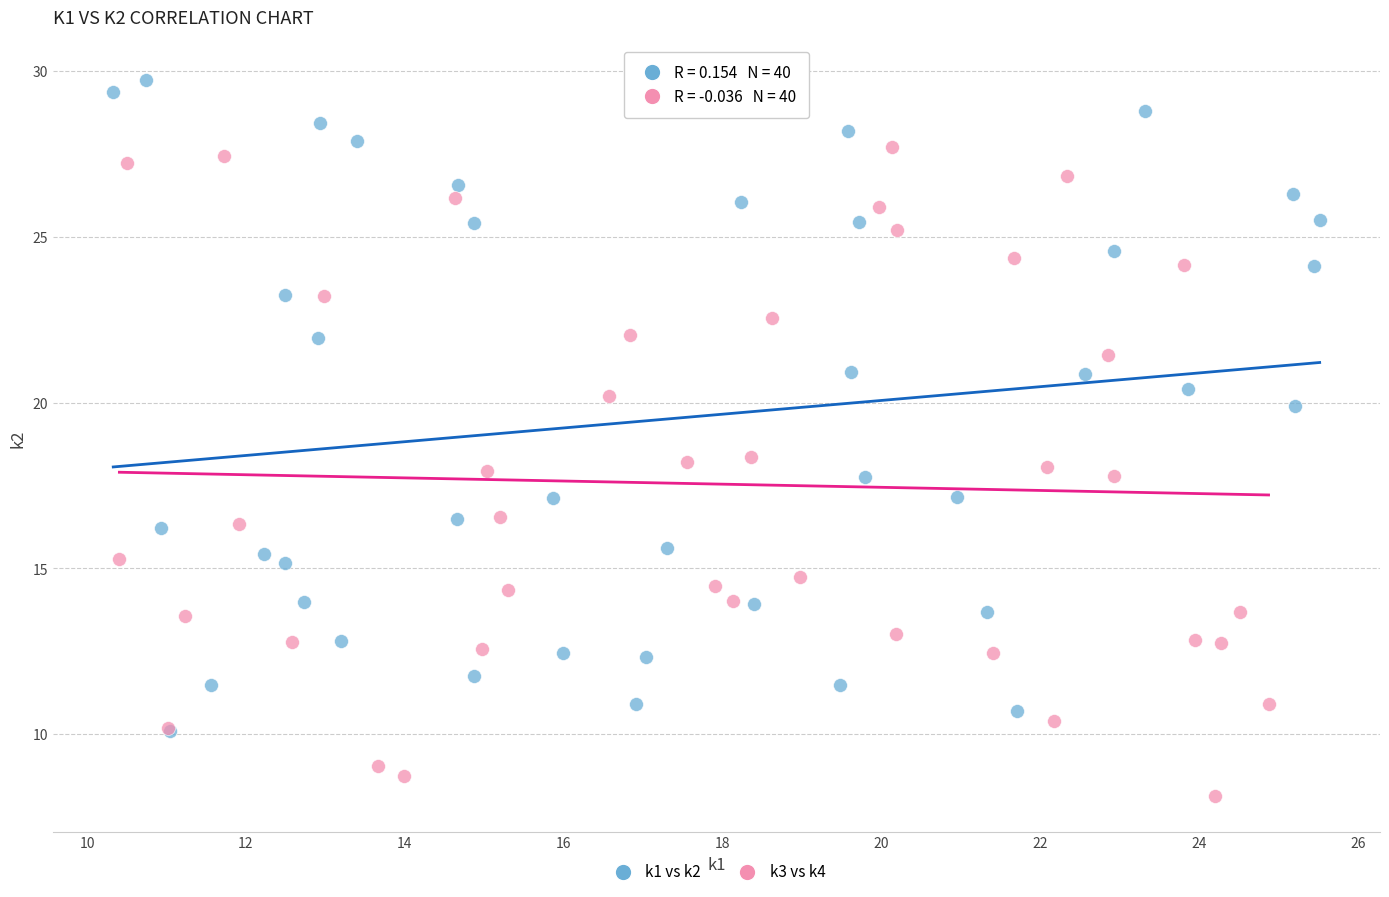

Which series contains the highest Y value?

k1 vs k2